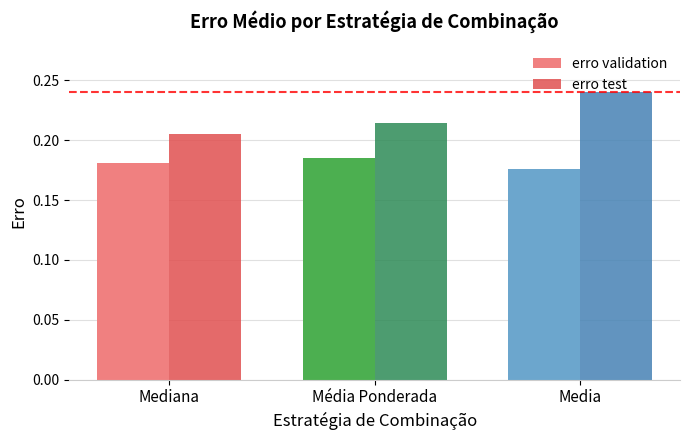

Which series has the largest range (max minus min)?

erro test